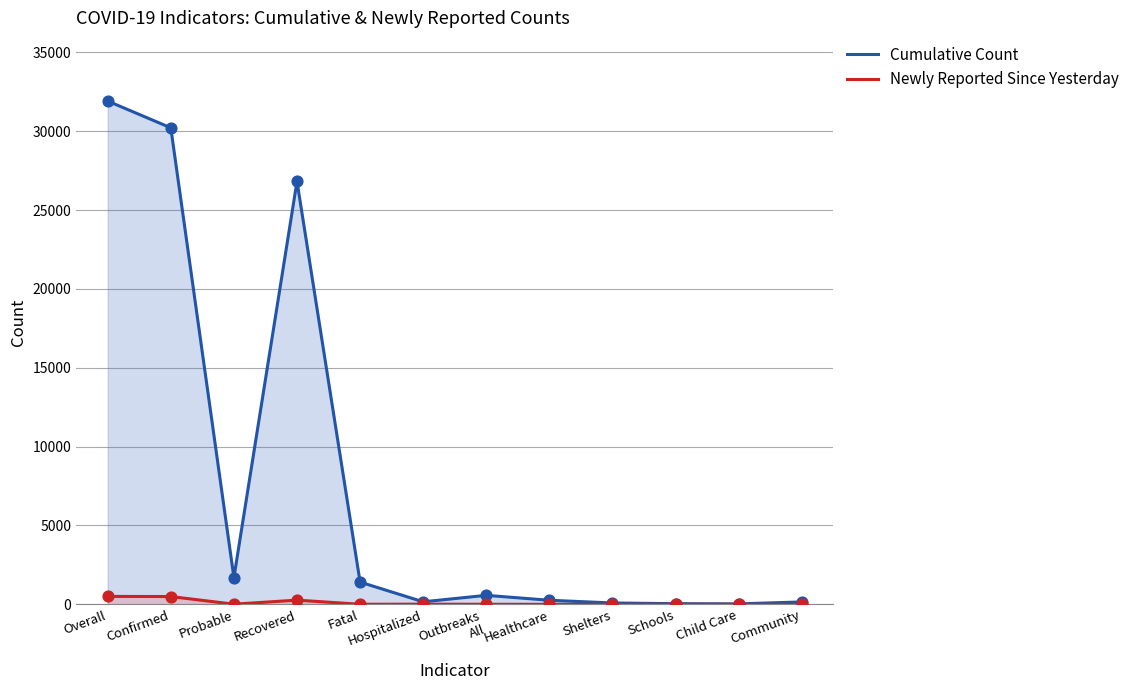

Is the value of Newly Reported Since Yesterday at Child Care greater than the value of Cumulative Count at Schools?

No